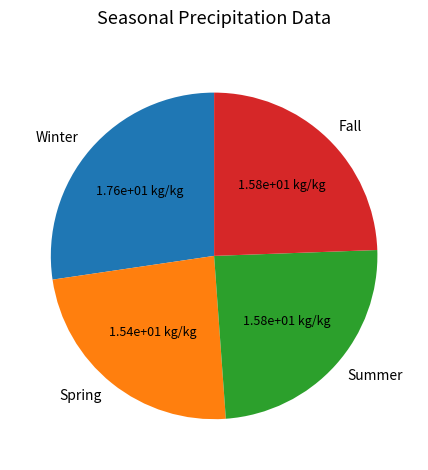

How many segments does this pie chart have?

4